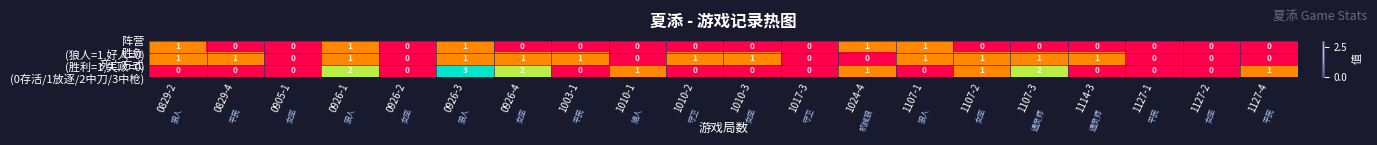

Which category has the highest value across all series?

0926-3